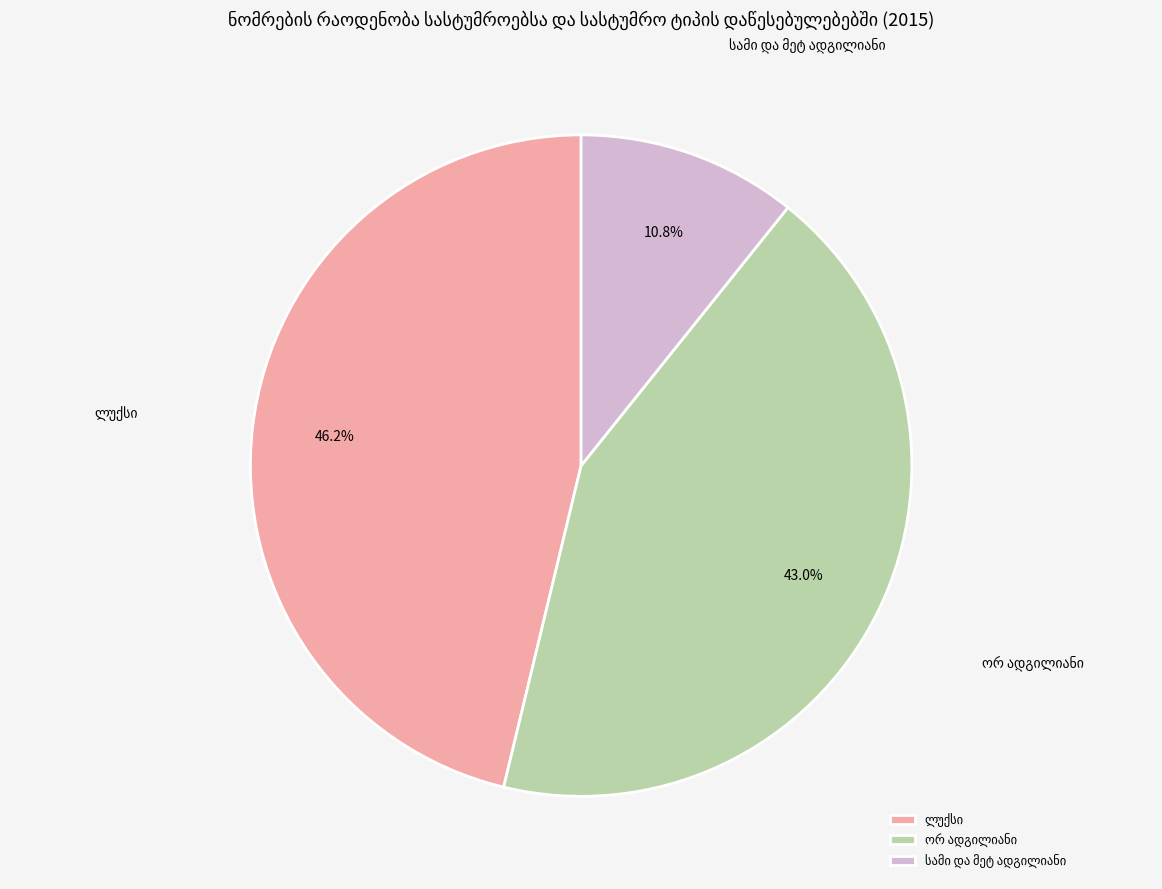

Is there a majority slice in this chart?

No